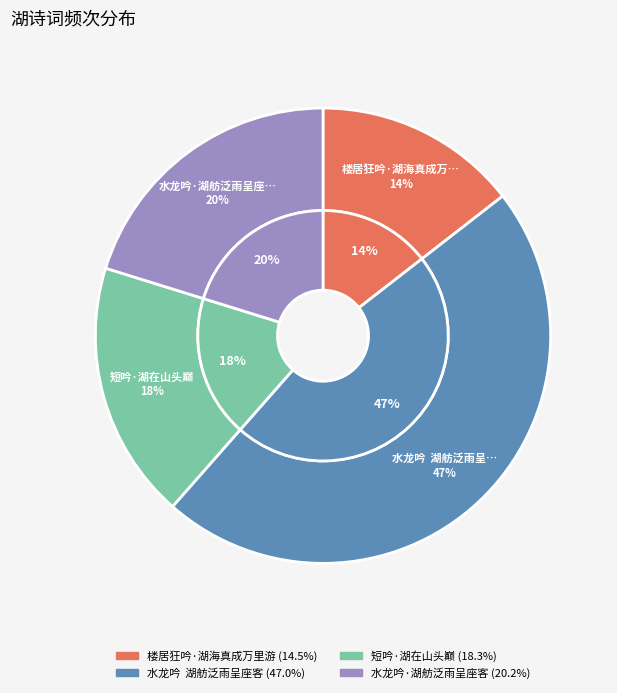

What percentage do 水龙吟  湖舫泛雨呈座客 and 短吟·湖在山头巅 together represent?

65.3%